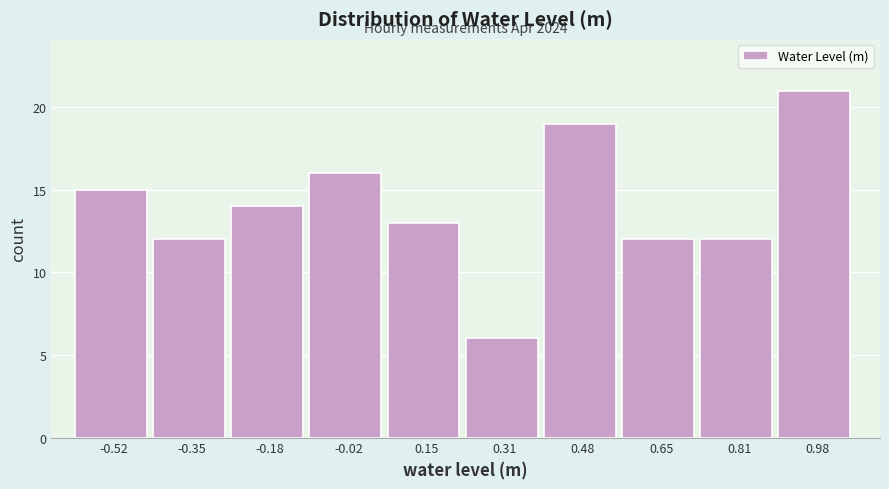

Over which range of the x-axis is the bar tallest?

0.894 to 1.060